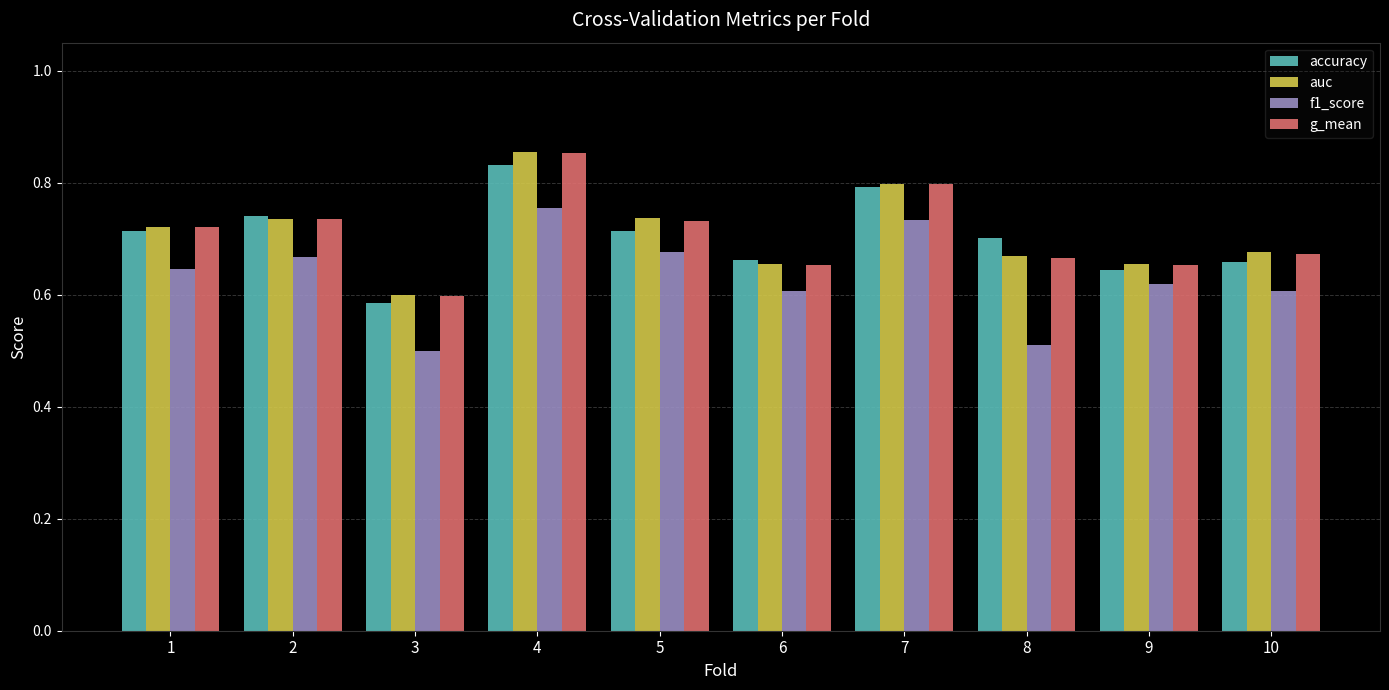

Which category has the highest value in the g_mean series?

4